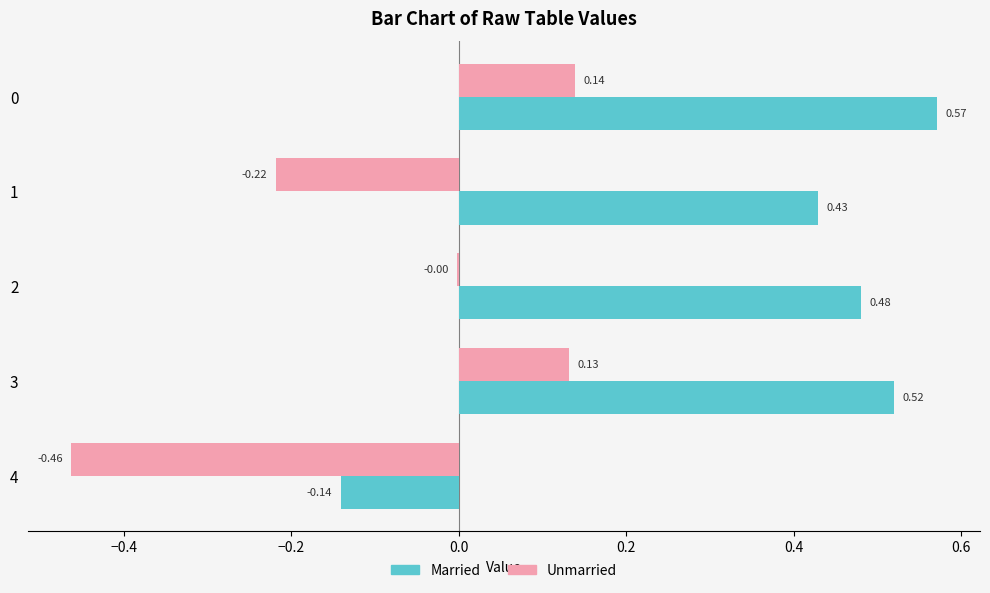

What are all the series names shown in the legend?

Married, Unmarried